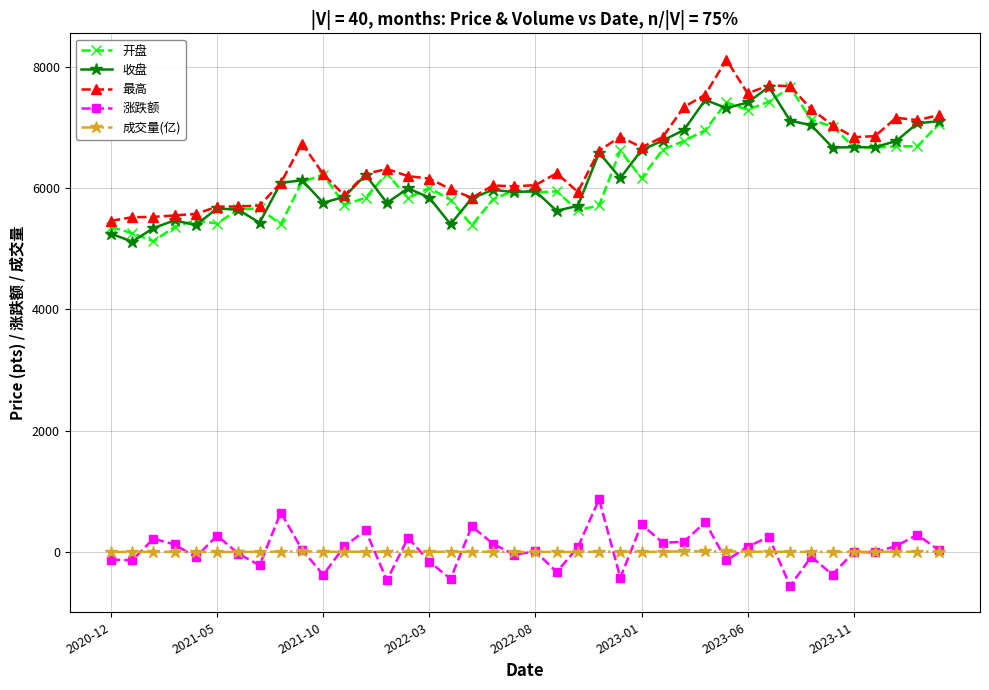

At how many categories does at least one series exceed 1397?

40